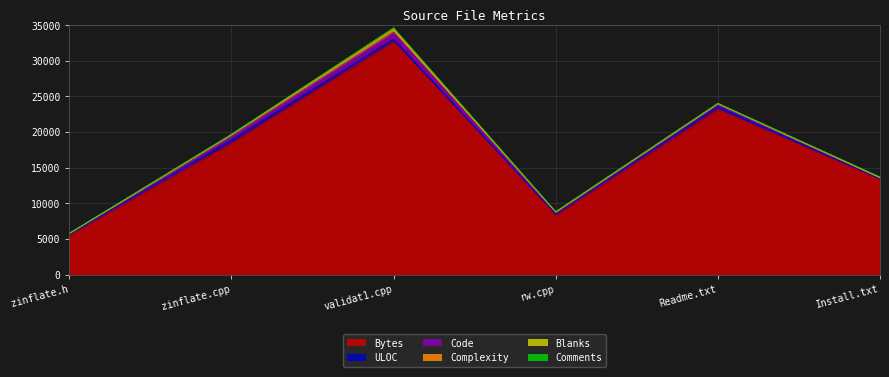

Between zinflate.cpp and rw.cpp, which is larger?

zinflate.cpp